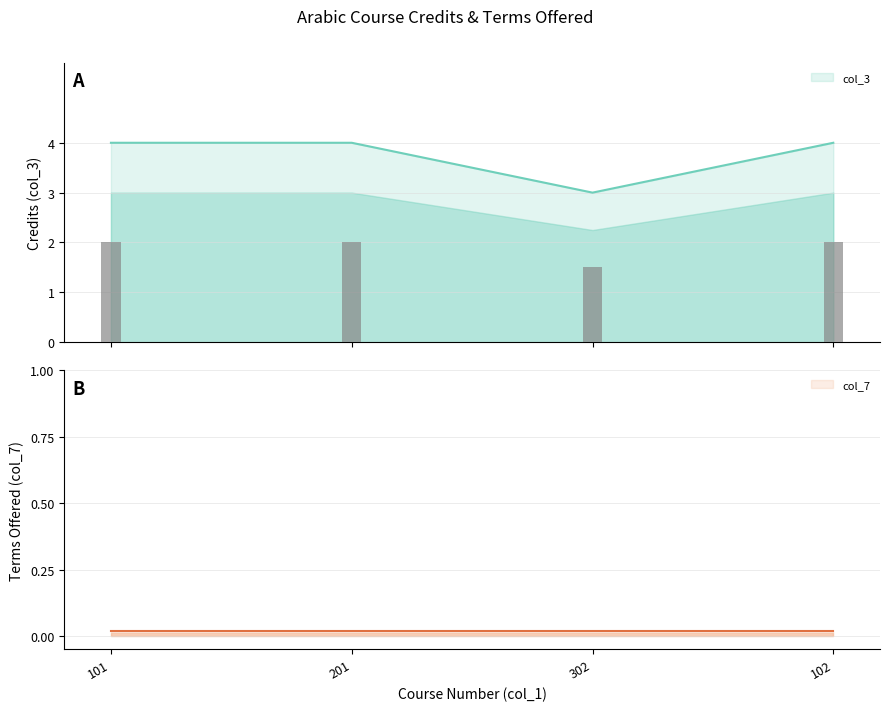

What is the maximum value shown in the chart?

4